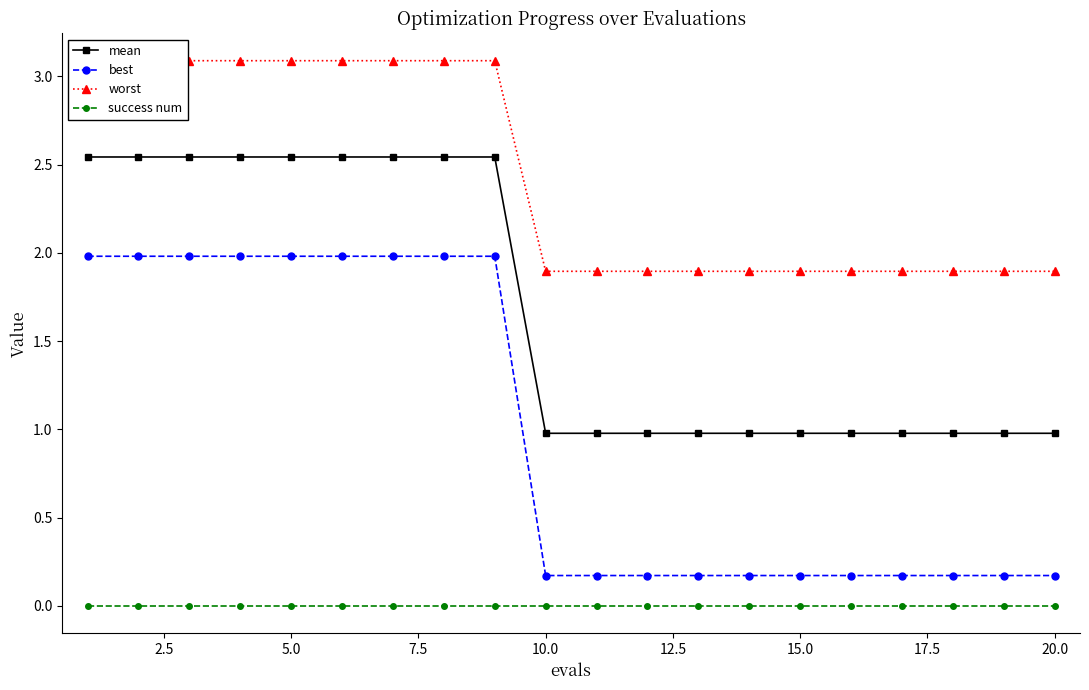

Which series has the largest range (max minus min)?

best